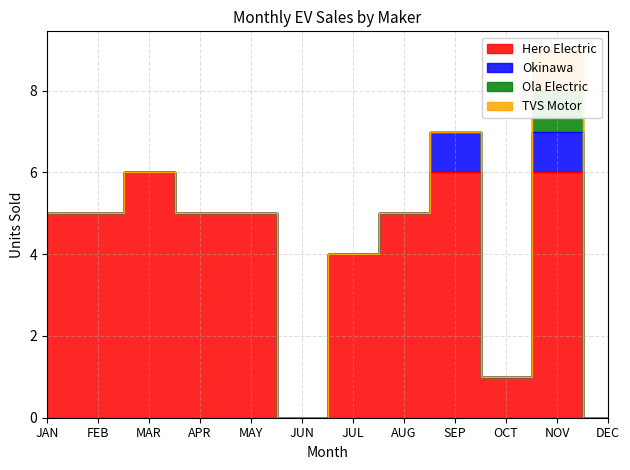

True or false: TVS Motor and Okinawa intersect in this chart.

False